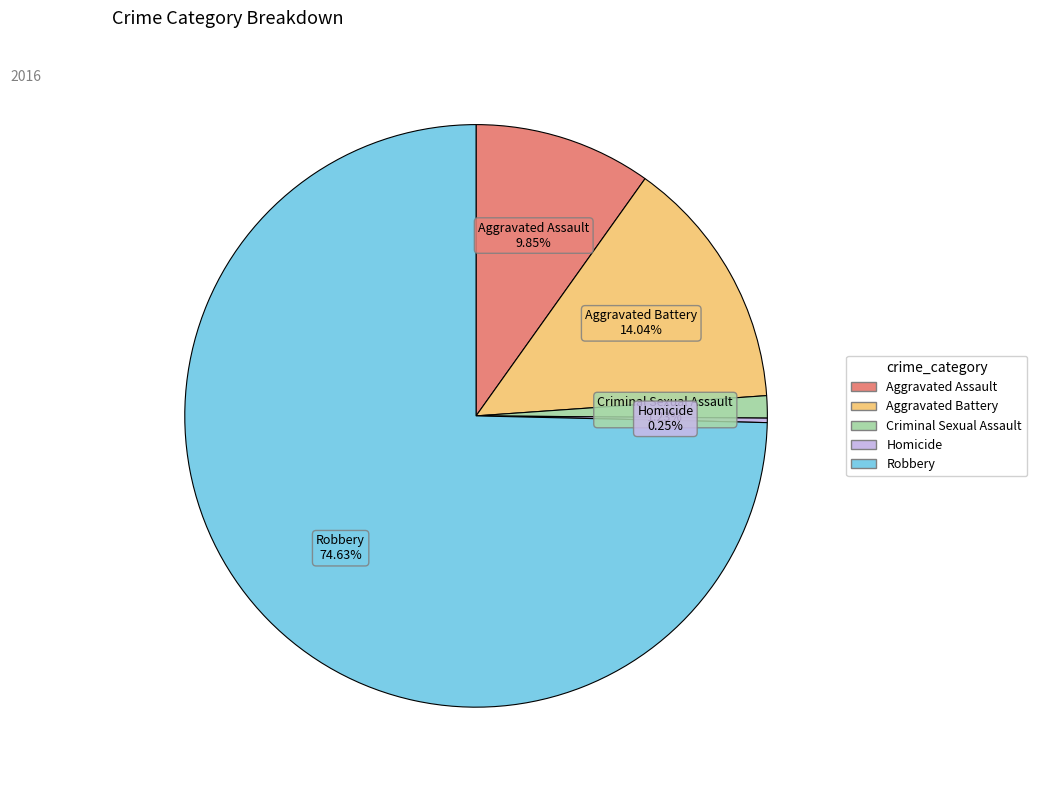

Is it true that Aggravated Battery is 14% of the pie?

True